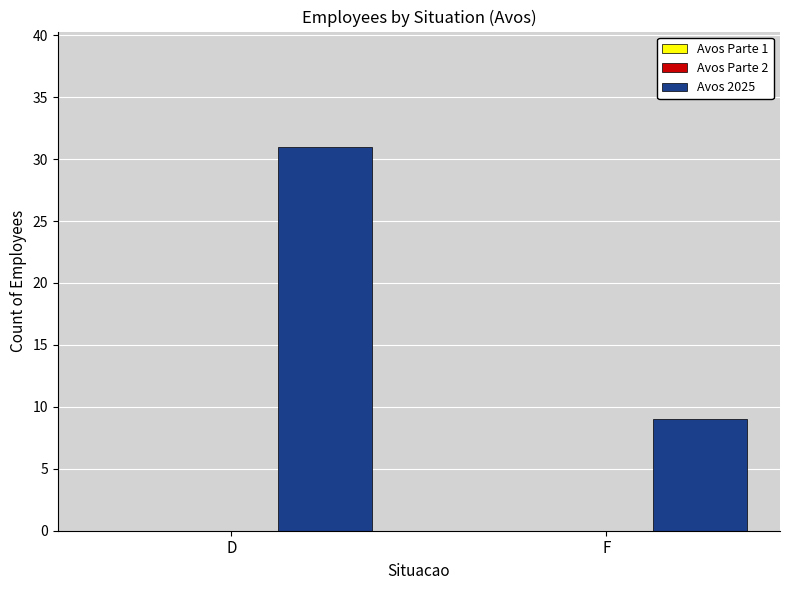

What is the maximum value shown in the chart?

31